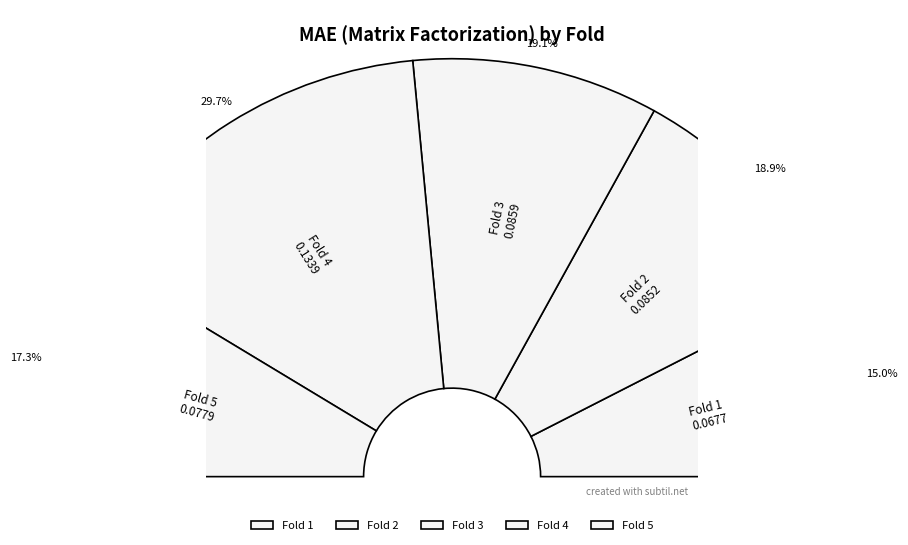

What percentage is the 1 slice, to the nearest percent?

15%